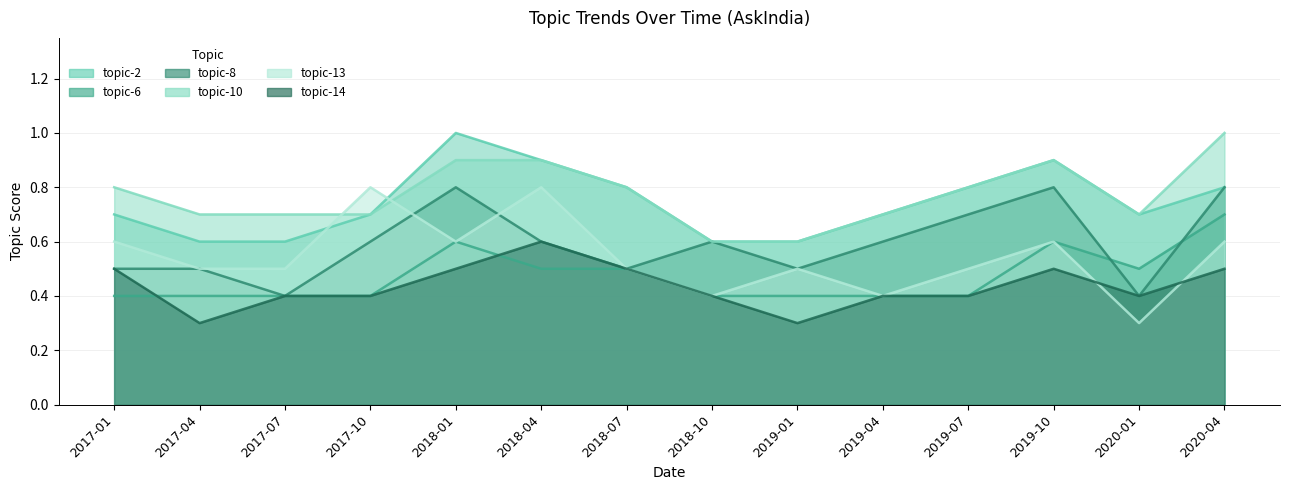

The value of topic-6 at 2019-01 is 0.1. True or false?

False